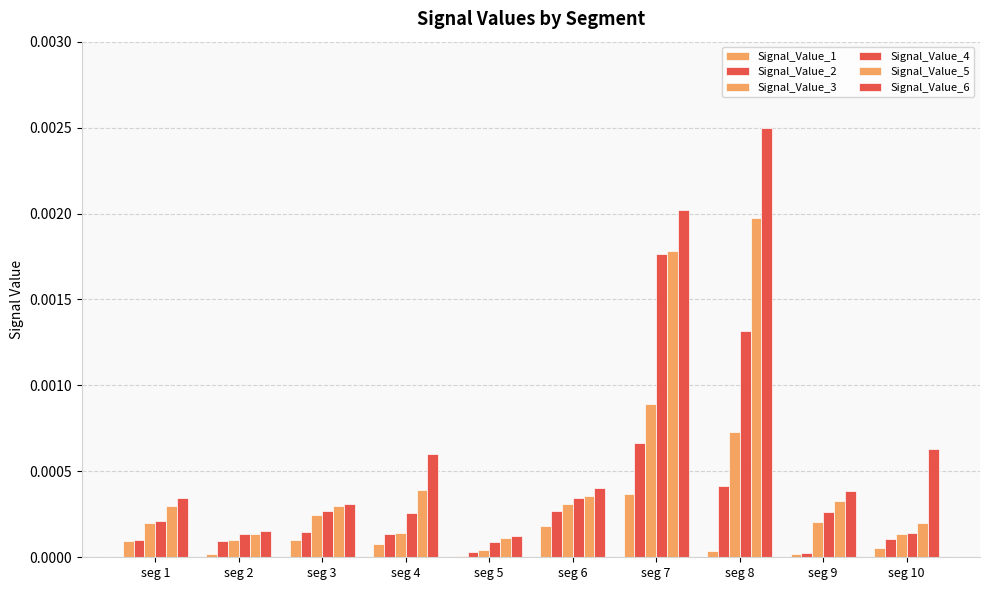

Which series has the largest total across all categories?

Signal_Value_6